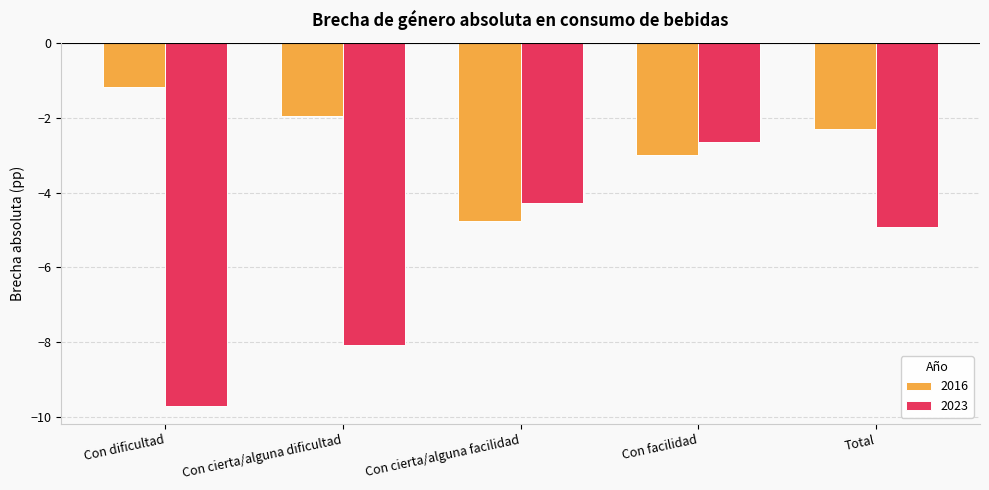

Is the value of 2016 at Con cierta/alguna facilidad greater than the value of 2023 at Con facilidad?

No